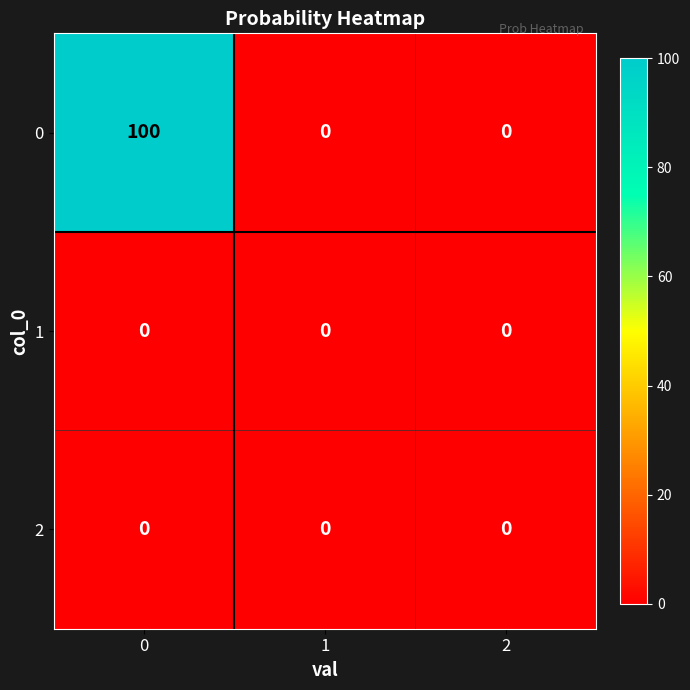

The 0 series shows 0 at 1. True or false?

True